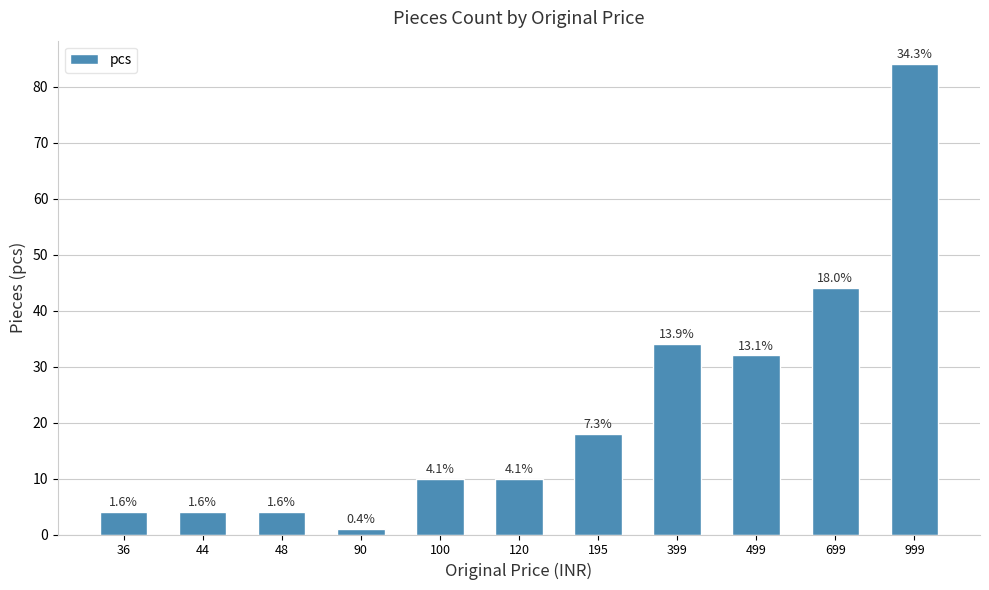

How many bars are there in total?

11